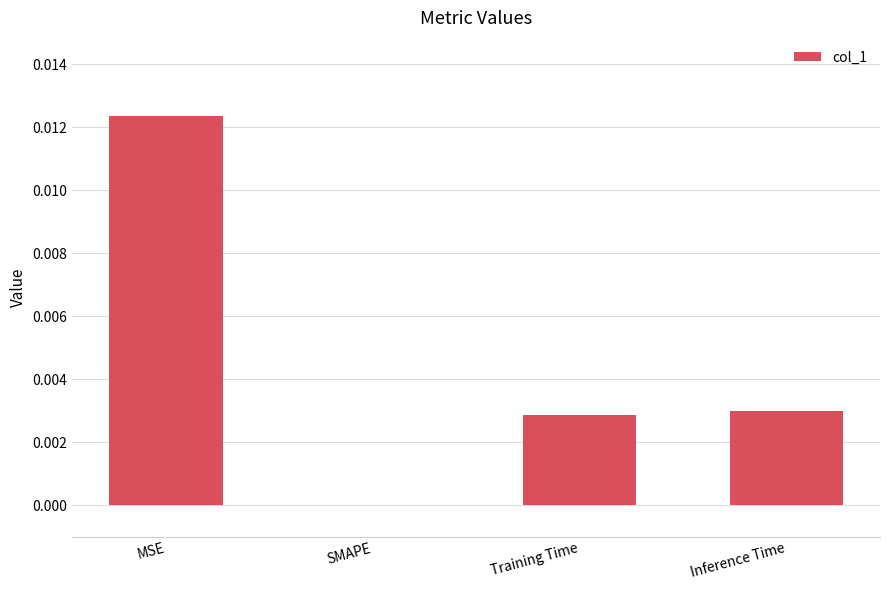

Are the bars horizontal?

No